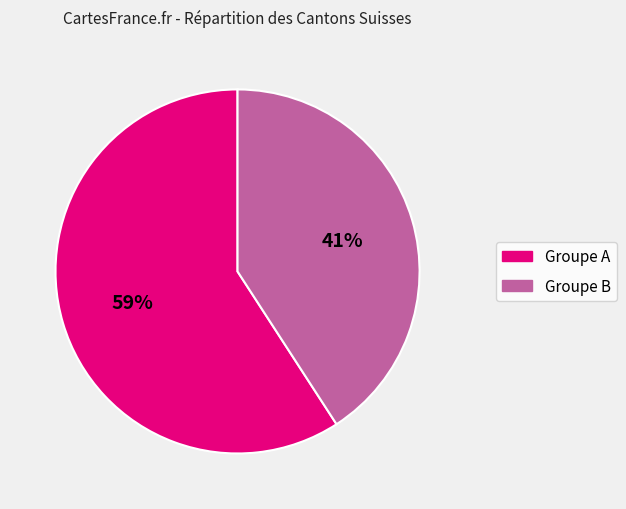

To the nearest percent, what is the difference between the largest and smallest slice percentages?

18%